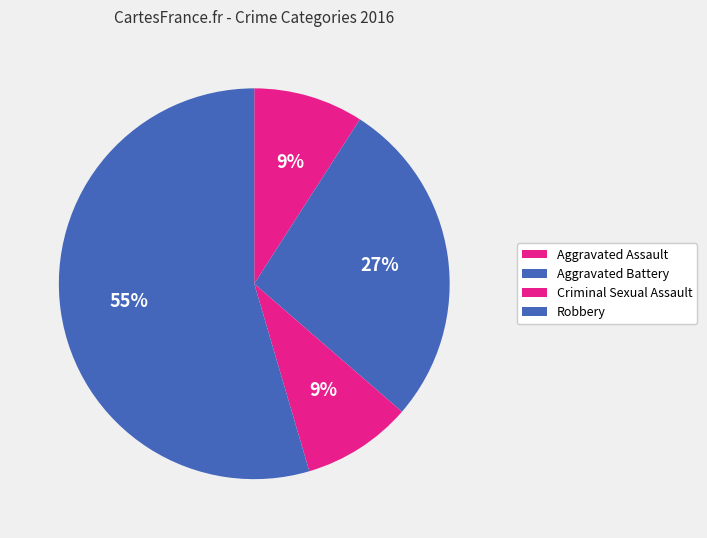

Count the number of slices in the pie.

4